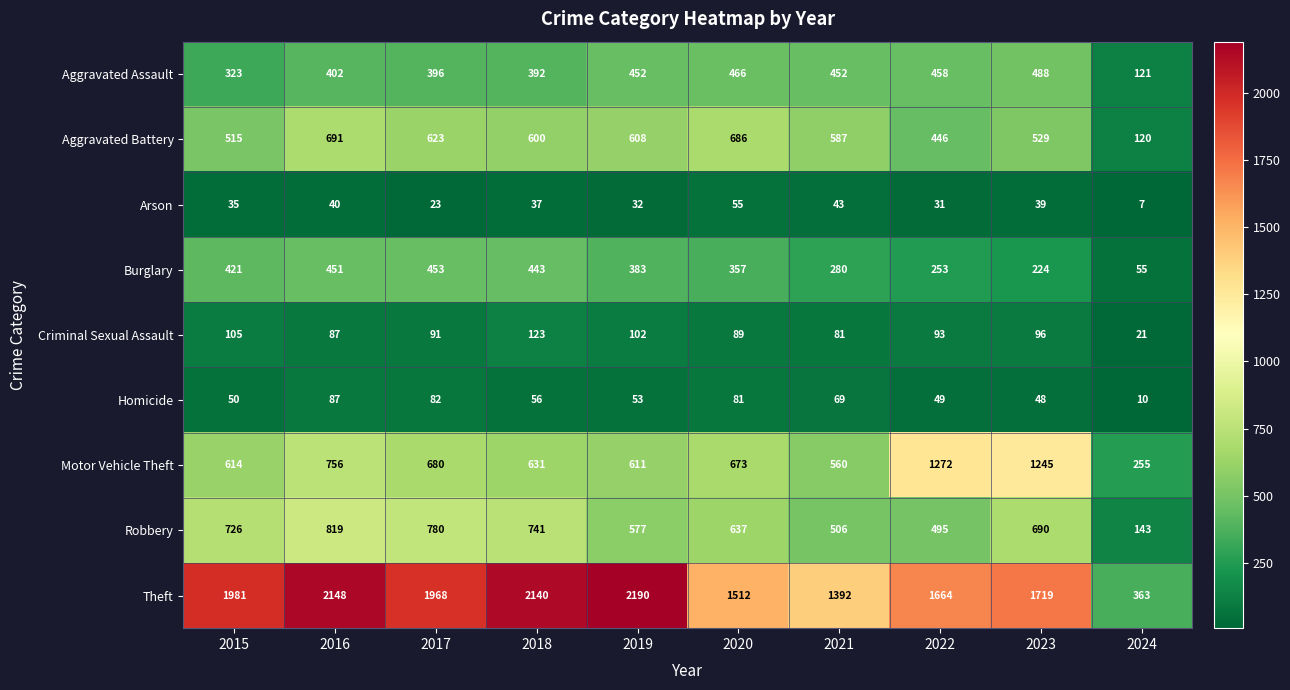

Which category has the highest value across all series?

2019